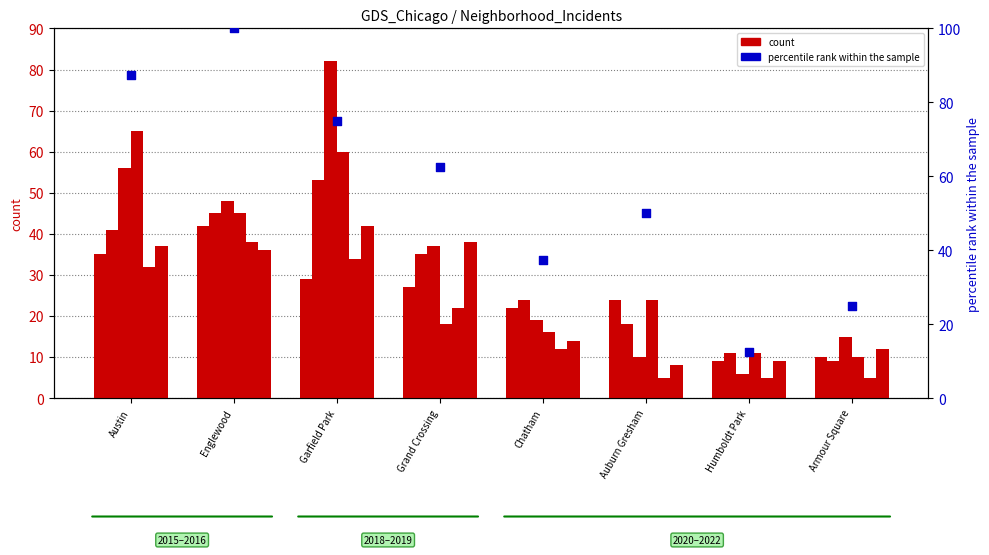

Approximately how many times larger is the value at Humboldt Park compared to Englewood?

0.1